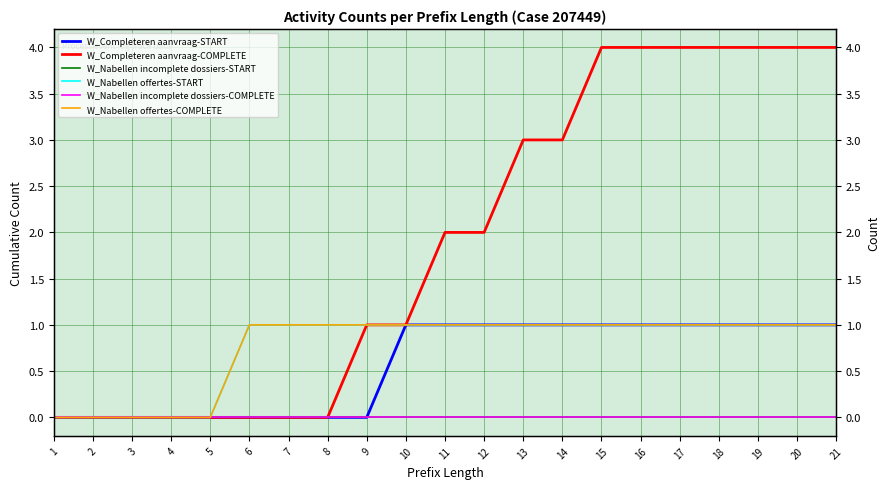

The value of W_Nabellen offertes-START at 10 is 2. True or false?

False